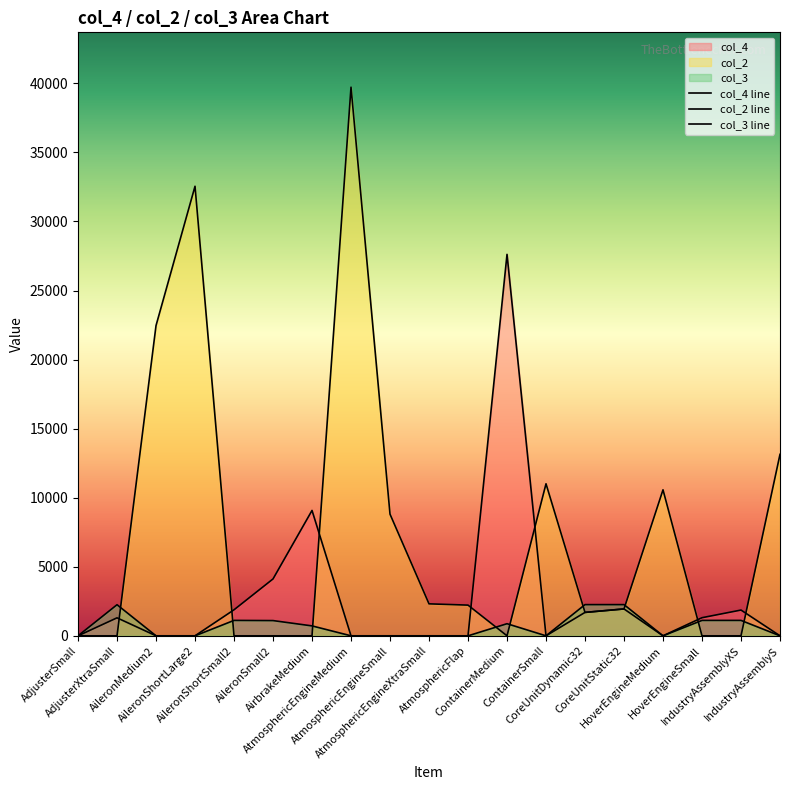

In col_3, how many points are higher than both neighbors (excluding endpoints)?

3